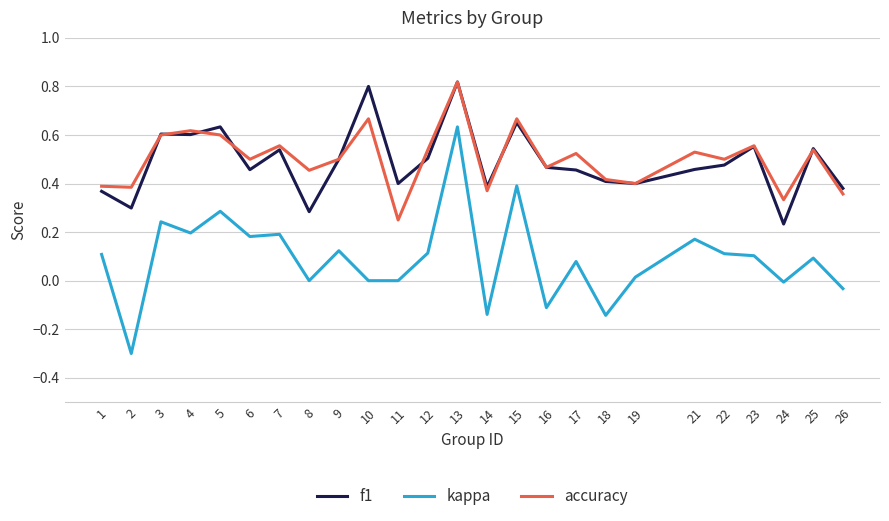

Which series has the largest range (max minus min)?

kappa